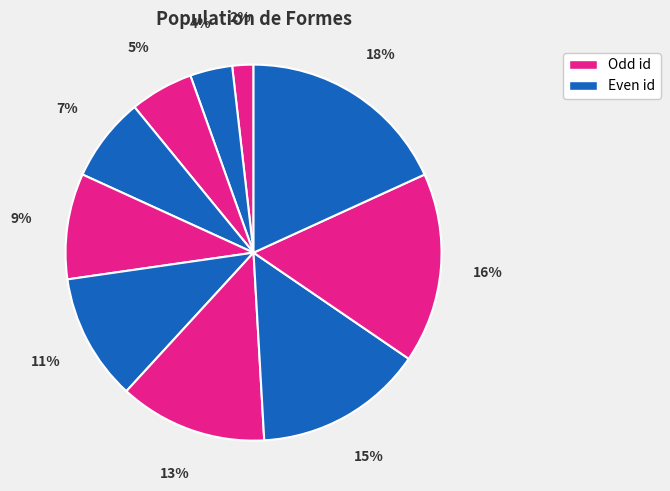

How many slices are in this pie chart?

10